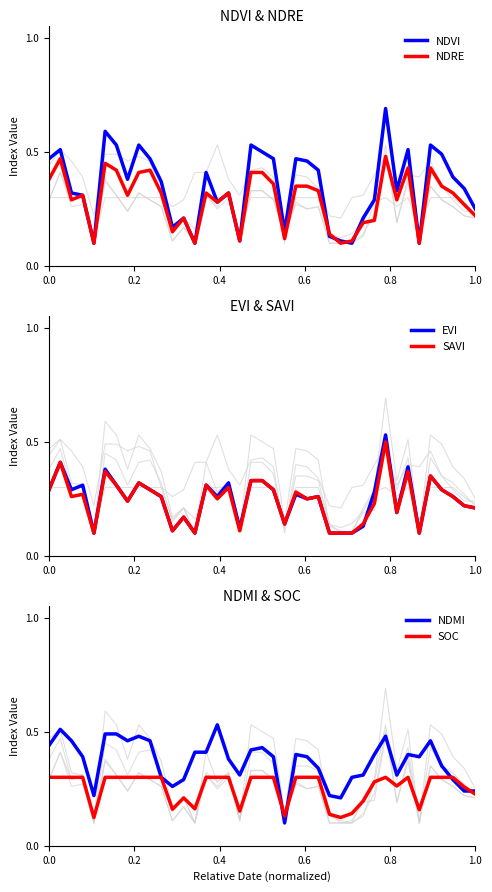

What is the difference between the maximum and minimum values in the SAVI series?

0.4